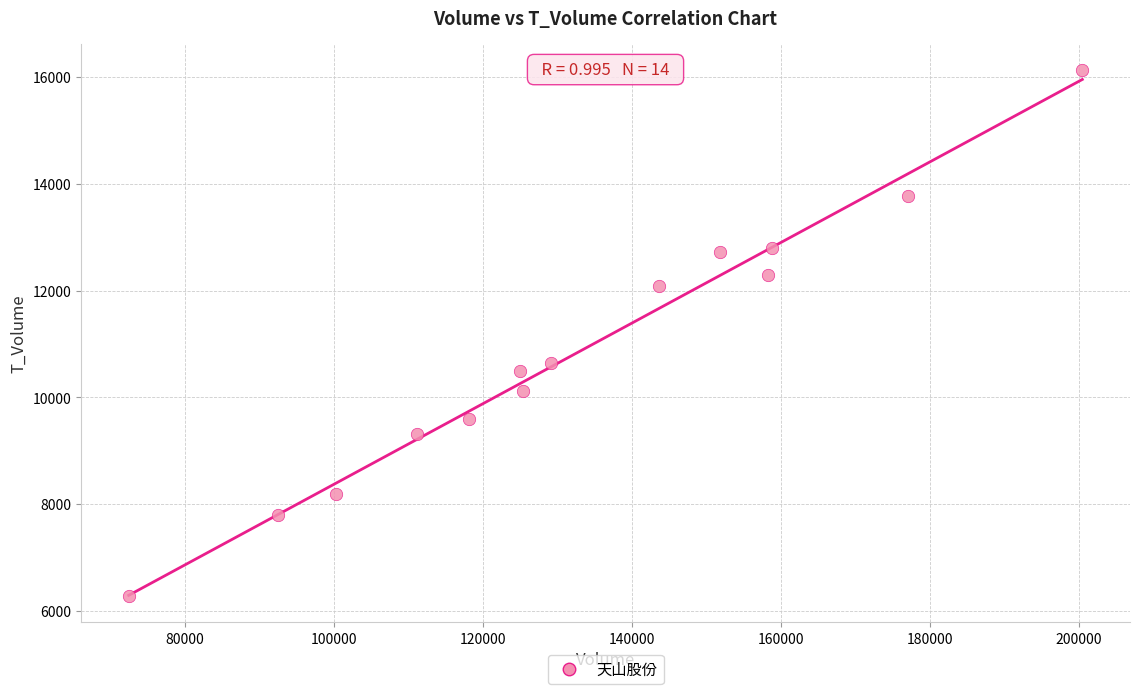

What is the range of X values (max minus min)?

128020